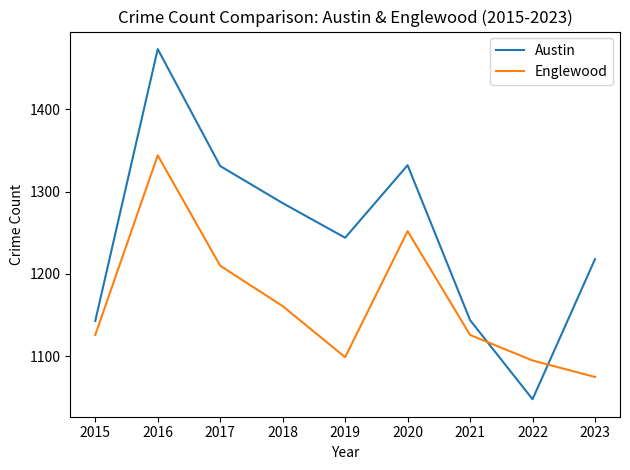

What are all the series names shown in the legend?

Austin, Englewood